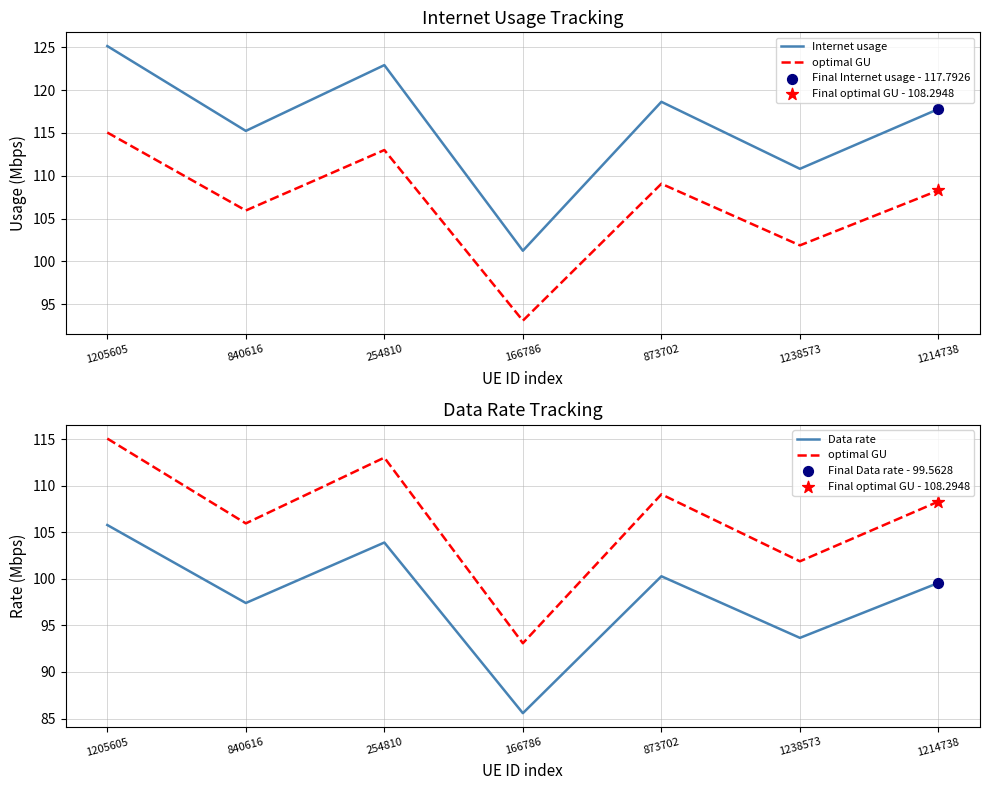

At how many categories does at least one series exceed 122?

2